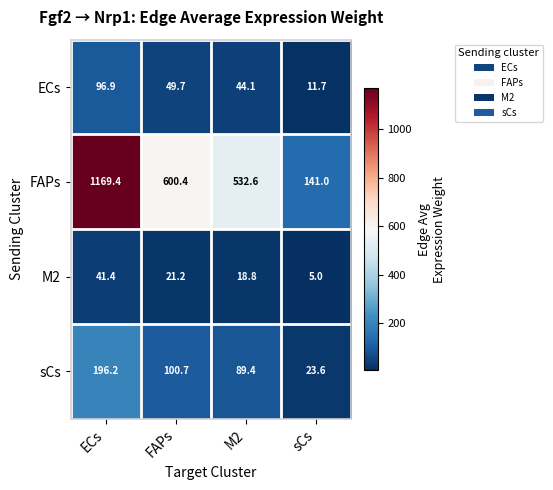

At how many categories does at least one series exceed 24?

4